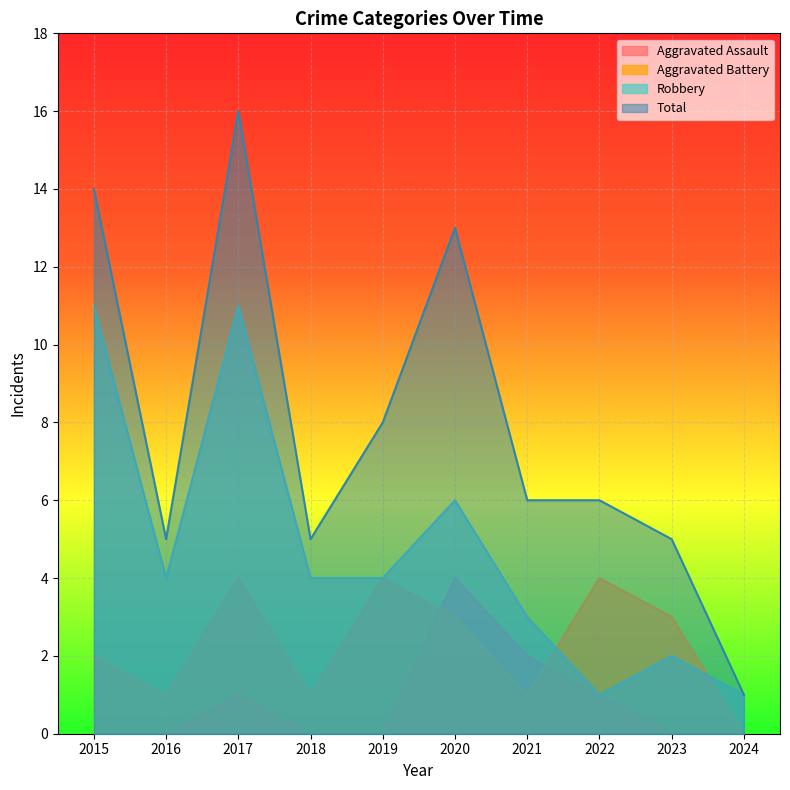

The Total series shows 14 at 2015. True or false?

True